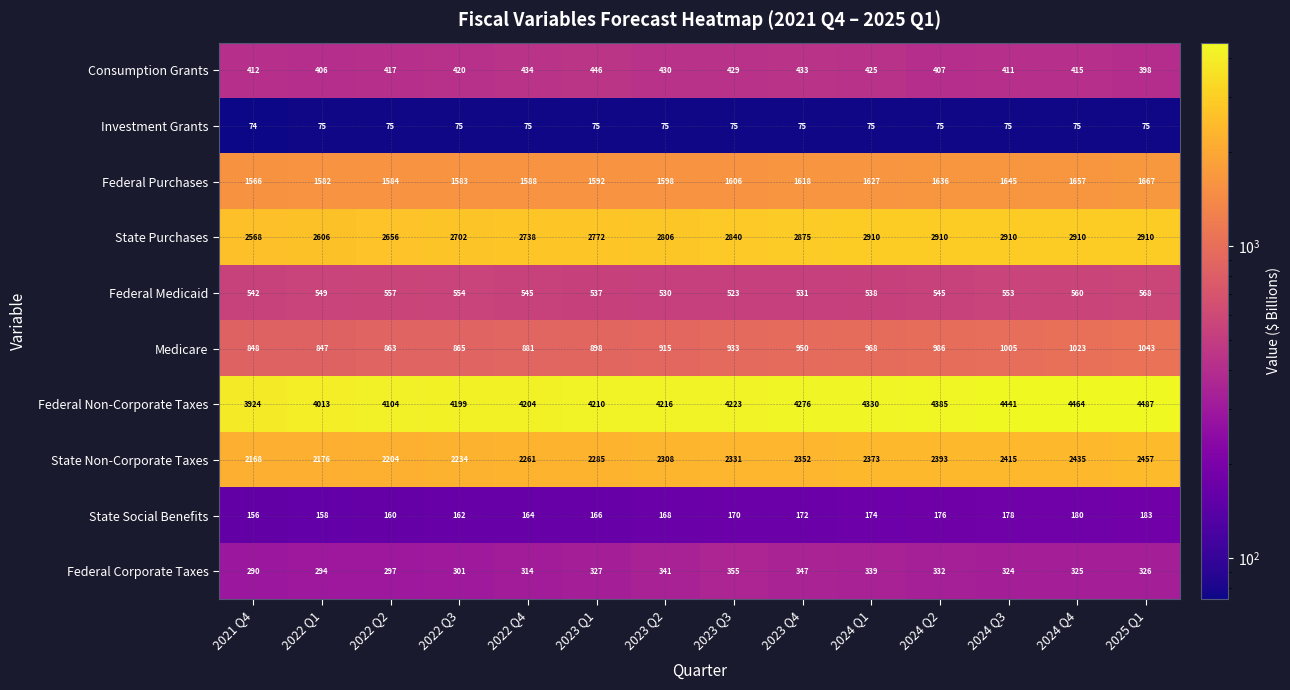

Between 2022 Q2 and 2024 Q3, which series saw the biggest shift?

Federal Non-Corporate Taxes